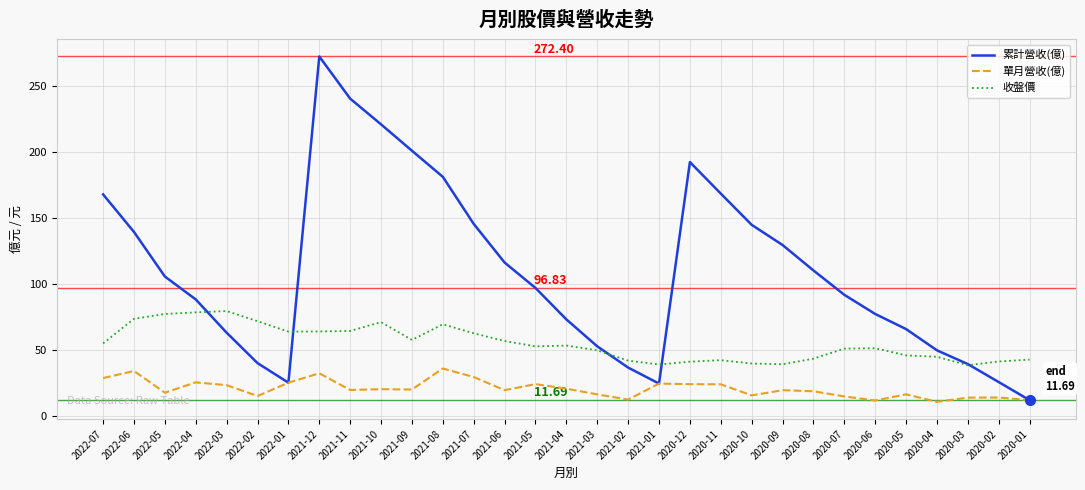

What position from the left is 2020-05?

27